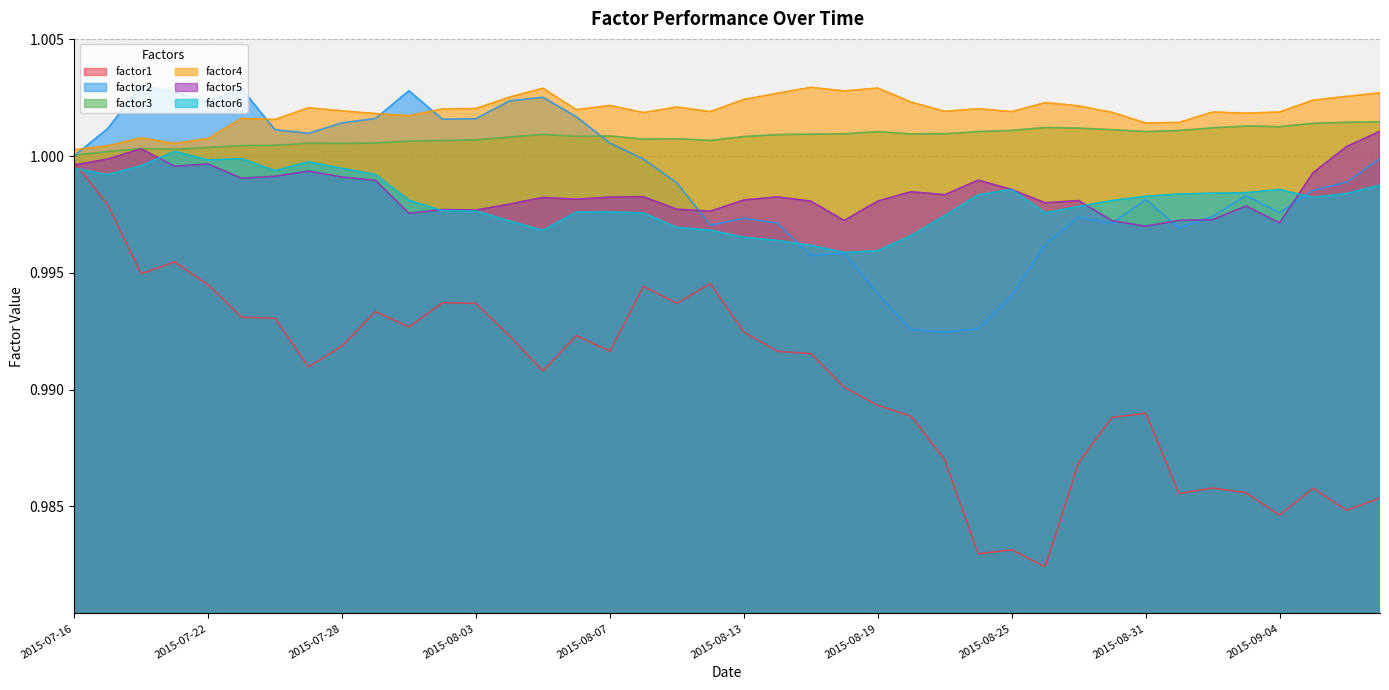

Rank the series at 2015-08-27 from lowest to highest value.

factor1, factor2, factor6, factor5, factor3, factor4